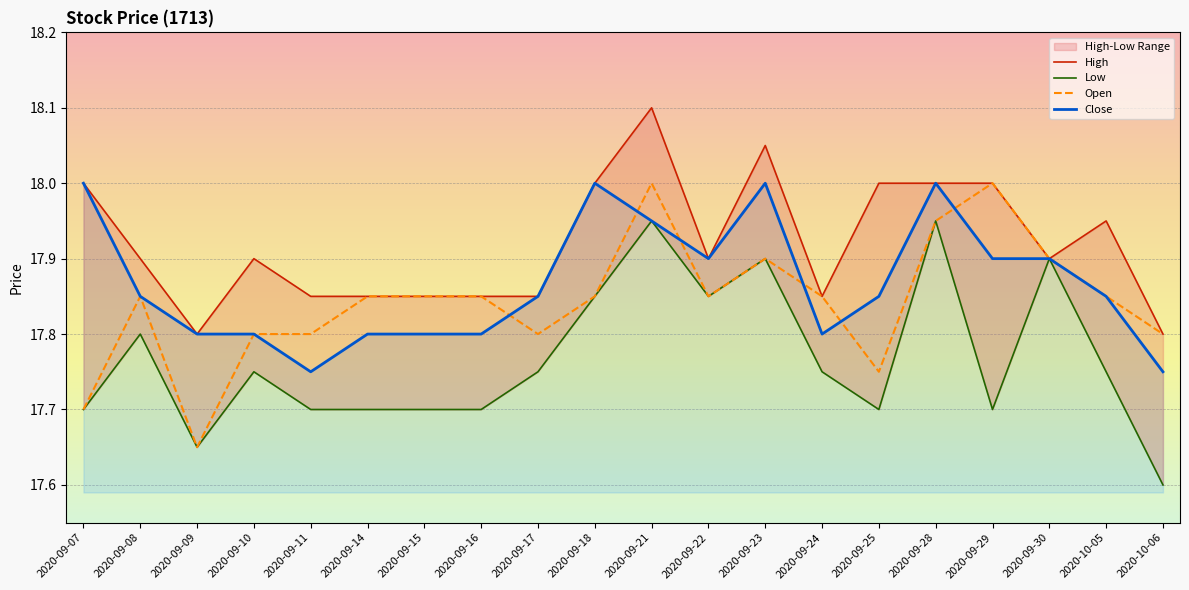

True or false: Low has a value of 17.9 at 2020-09-18.

True